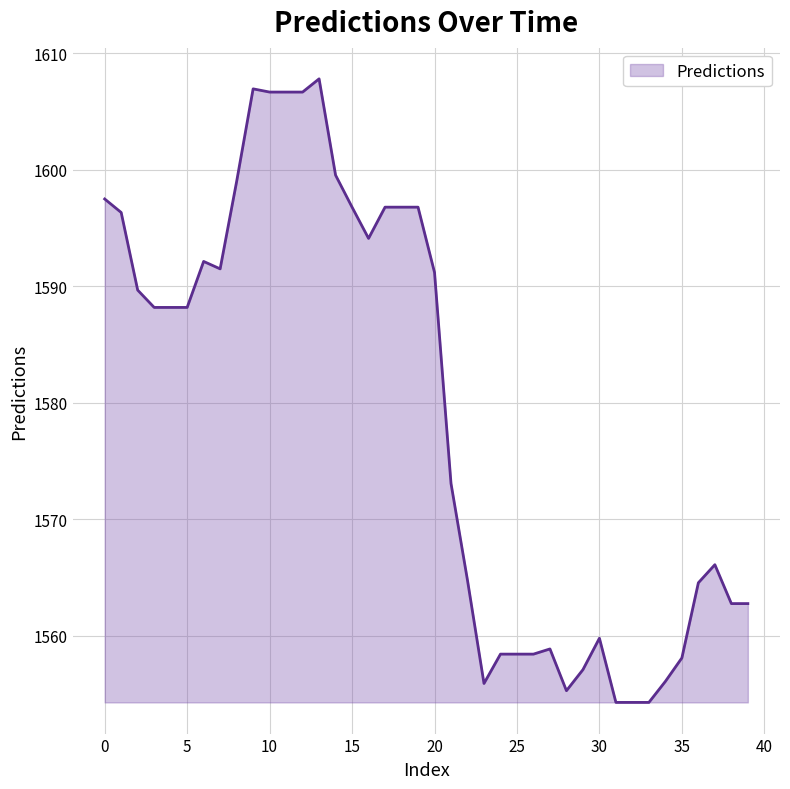

What is the difference between the maximum and minimum values?

53.5